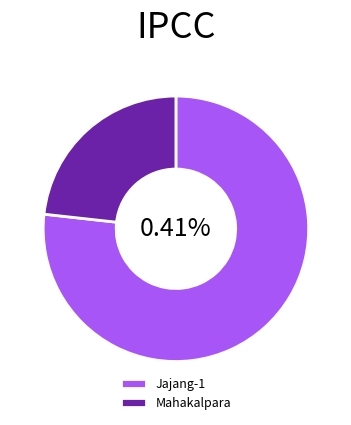

Which slice is the largest?

Jajang-1